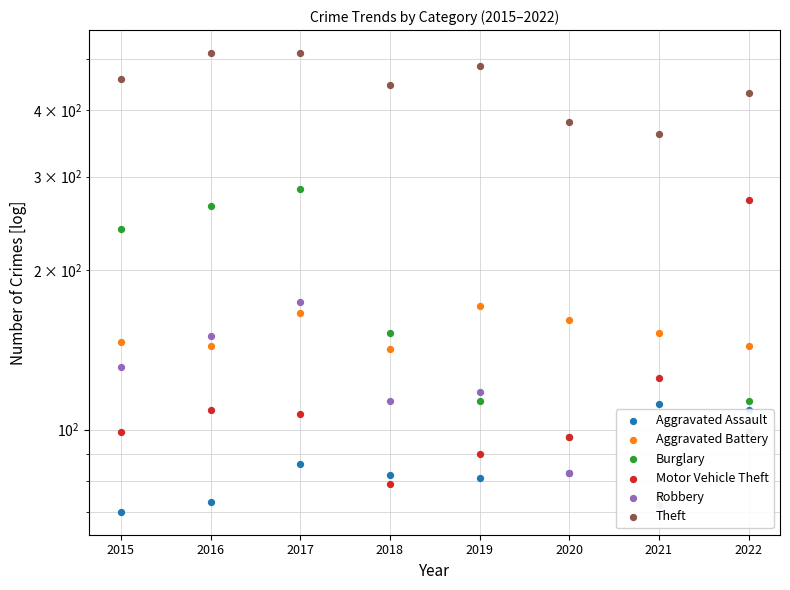

What are all the series names shown in the legend?

Aggravated Assault, Aggravated Battery, Burglary, Motor Vehicle Theft, Robbery, Theft